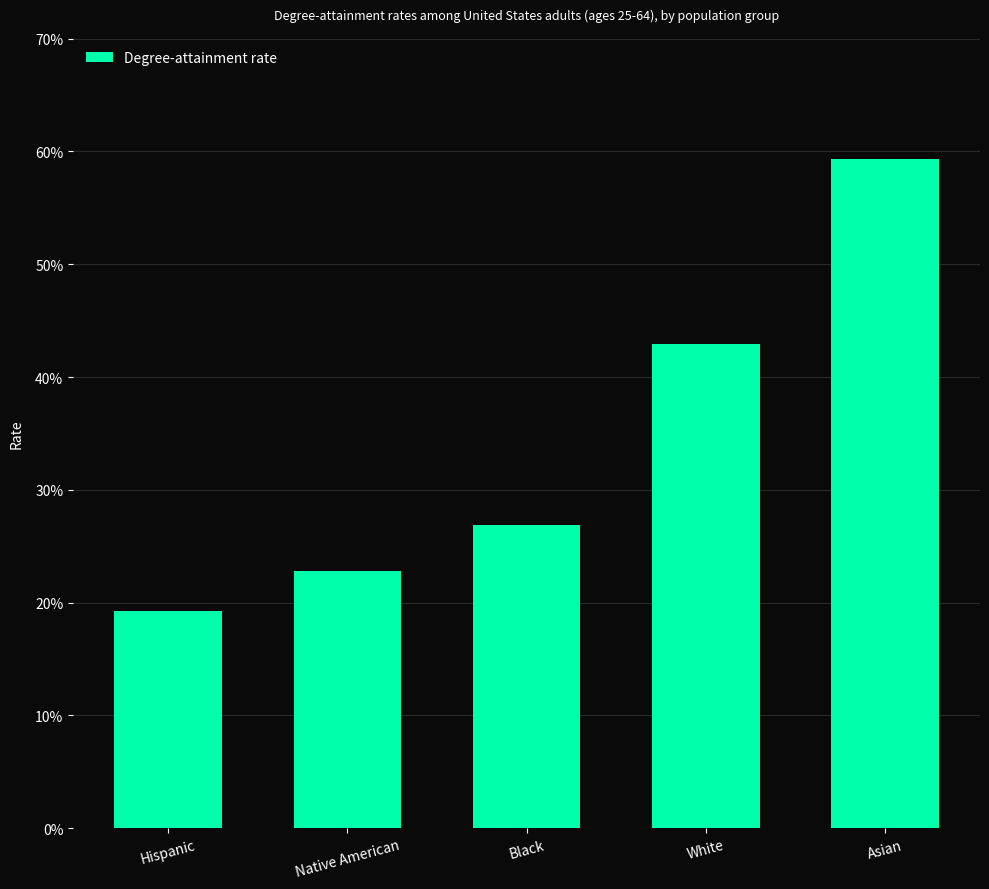

The chart shows a value of 0.1 at Black. True or false?

False